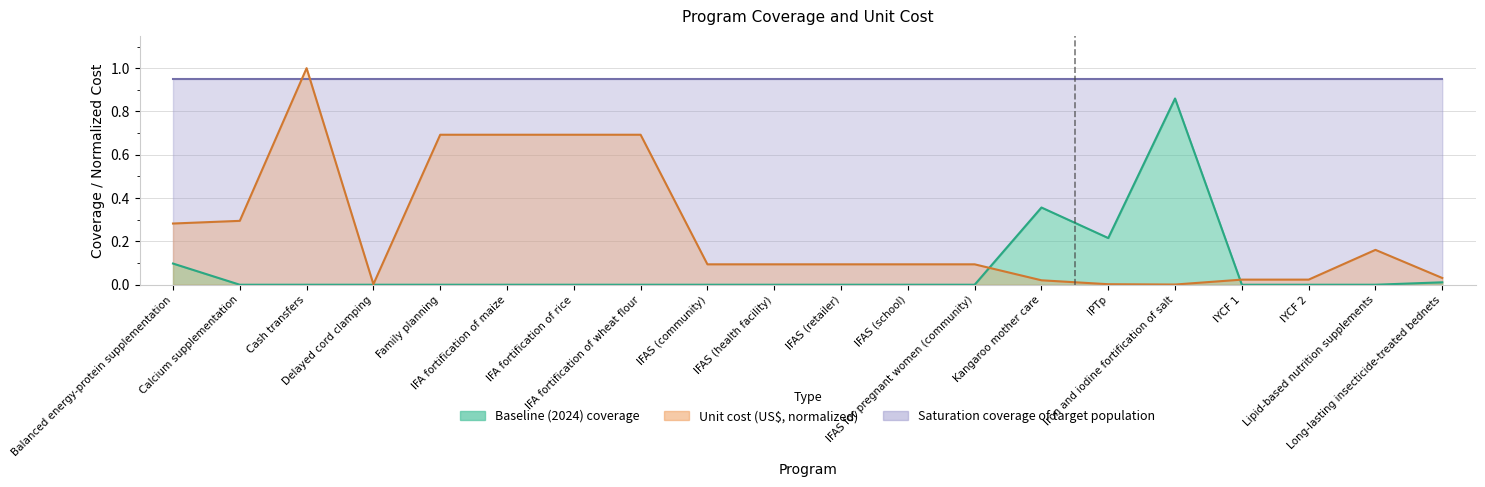

What is the sum of all Baseline (2024) coverage values?

1.5